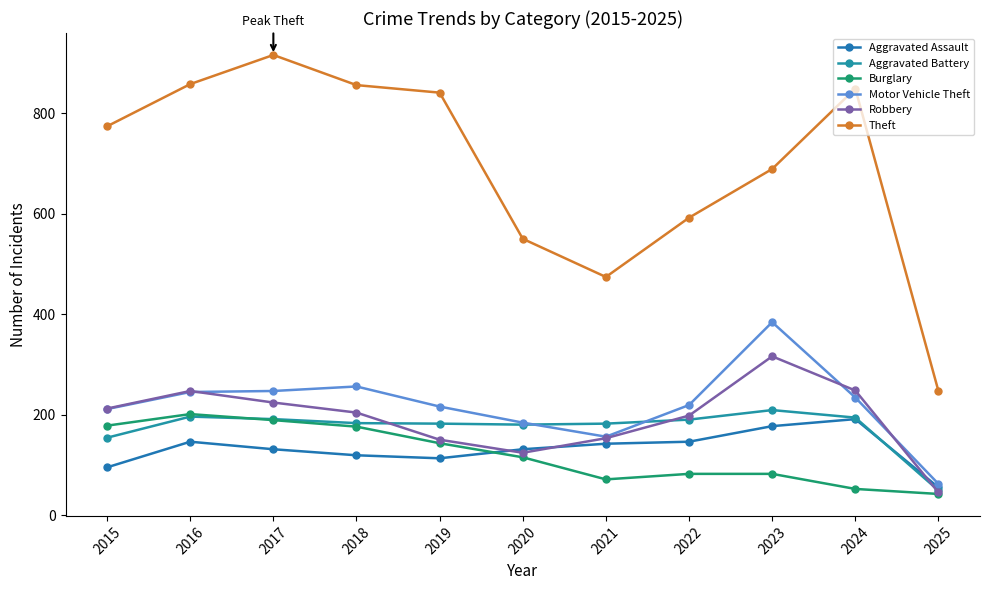

How many categories are shown in the chart?

11